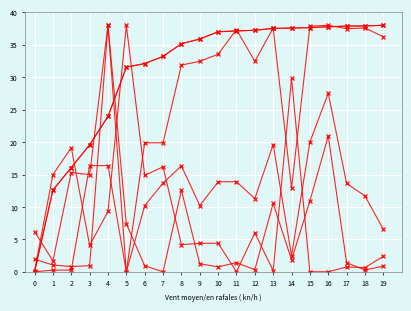

Is this an area chart (filled region under the line)?

No